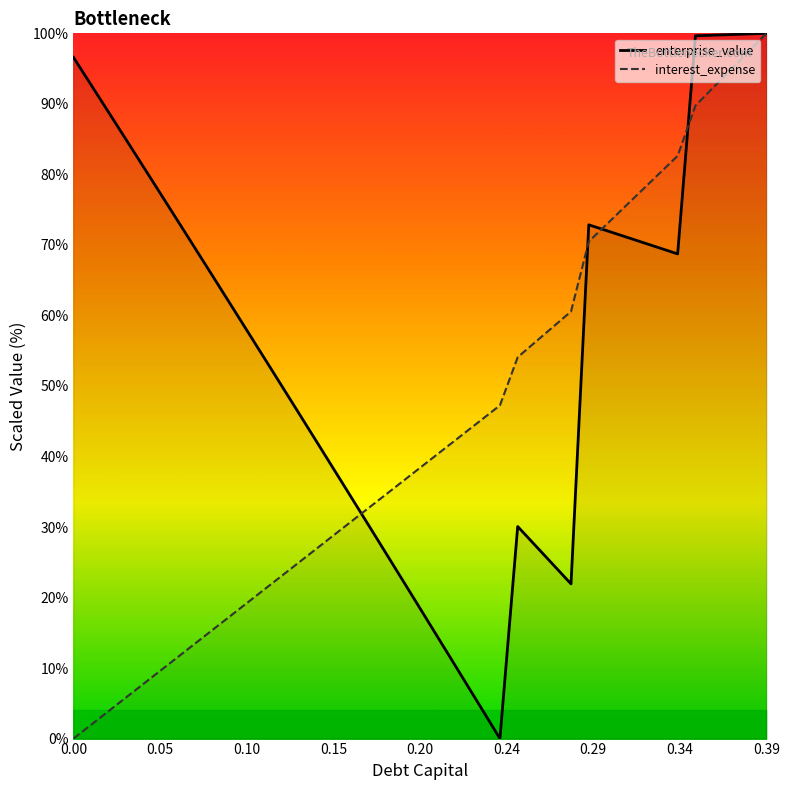

Which series has the largest total across all categories?

enterprise_value